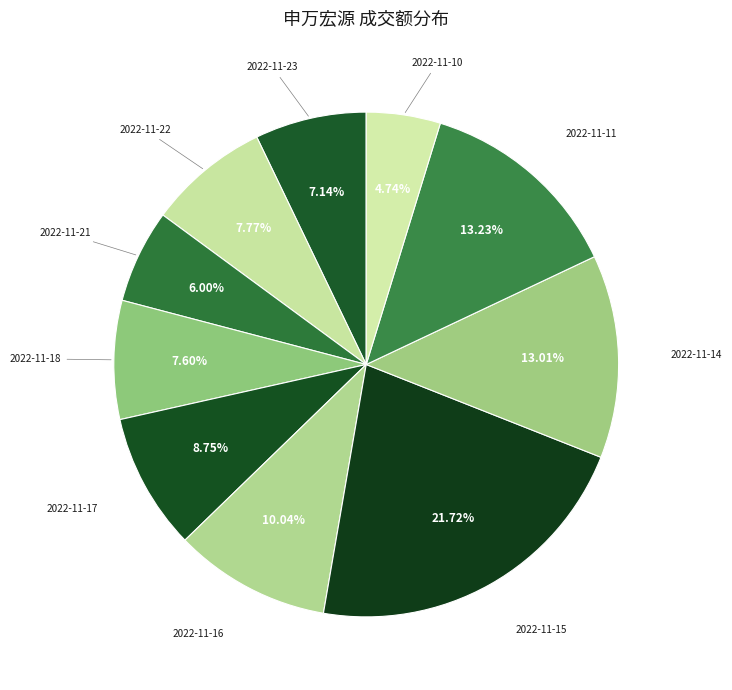

Which slice is the smallest?

2022-11-10